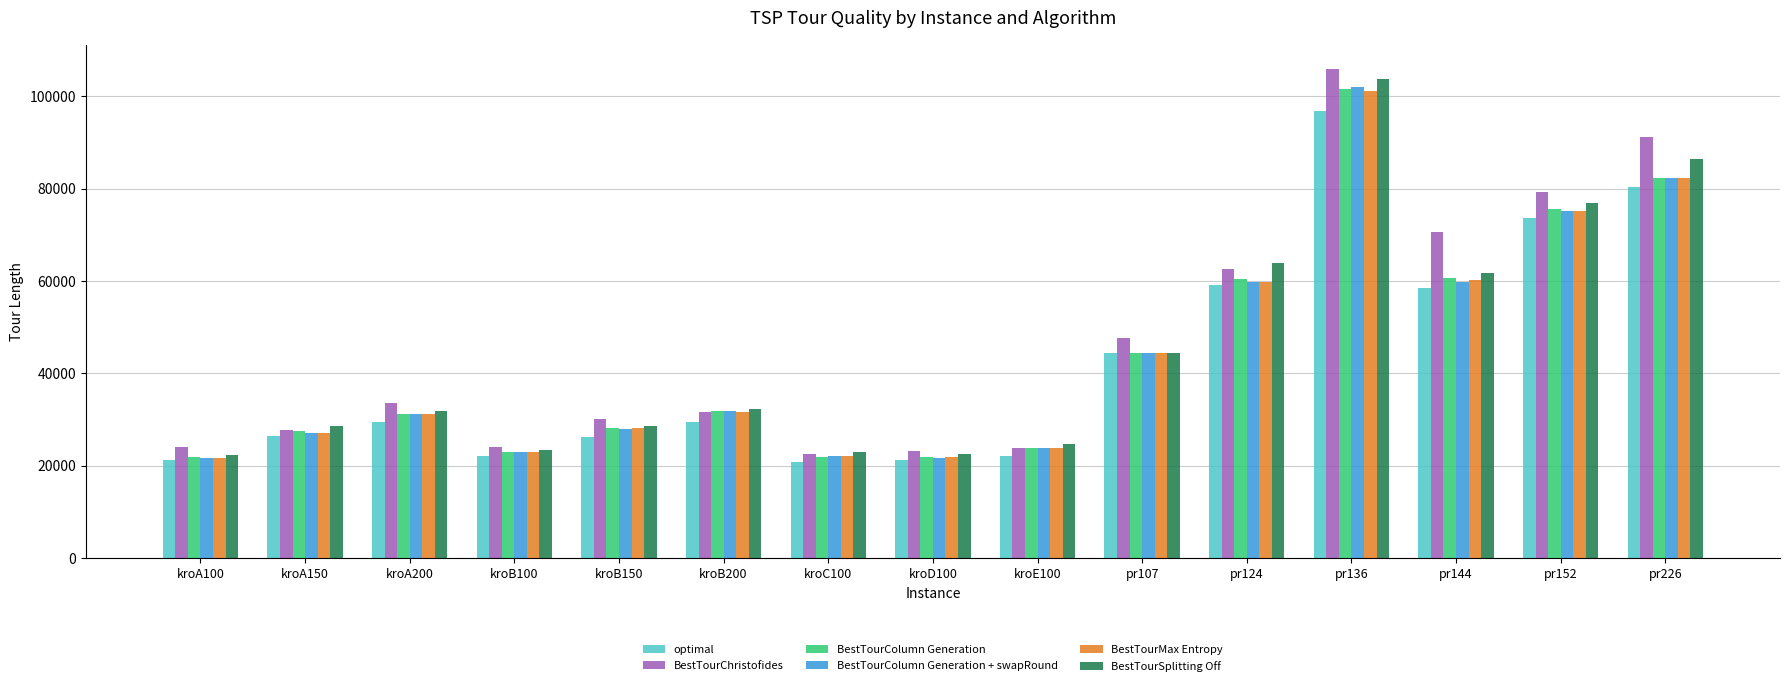

Is the value of BestTourSplitting Off at pr152 greater than the value of optimal at pr226?

No